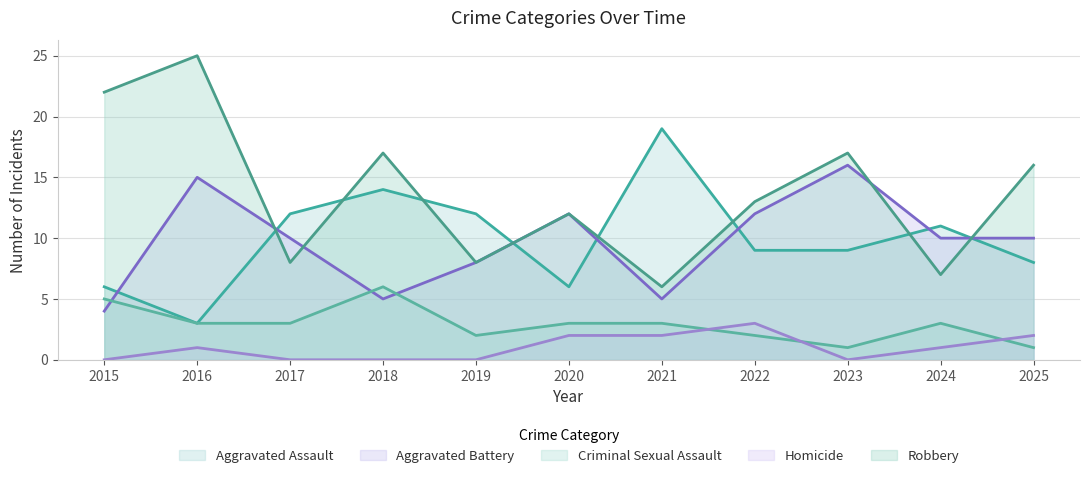

What is the difference between the second highest and second lowest values in the Aggravated Assault series?

8